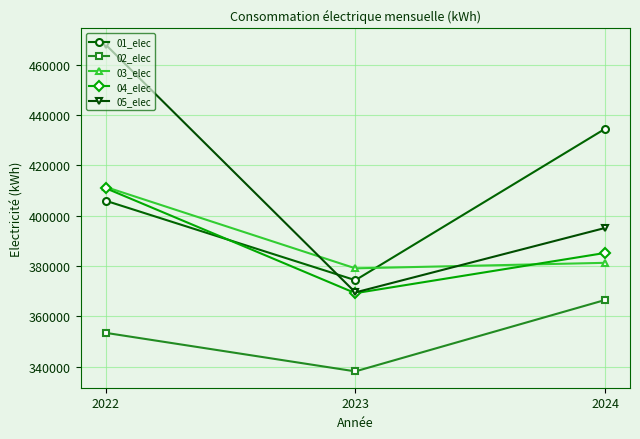

Between 2023 and 2024, which series saw the biggest shift?

01_elec